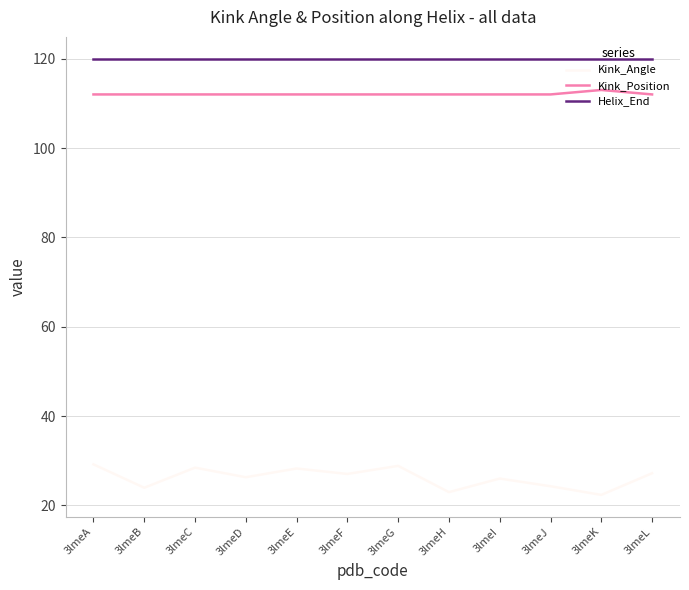

What is the difference between the Kink_Angle values at 3lmeL and 3lmeH?

4.2